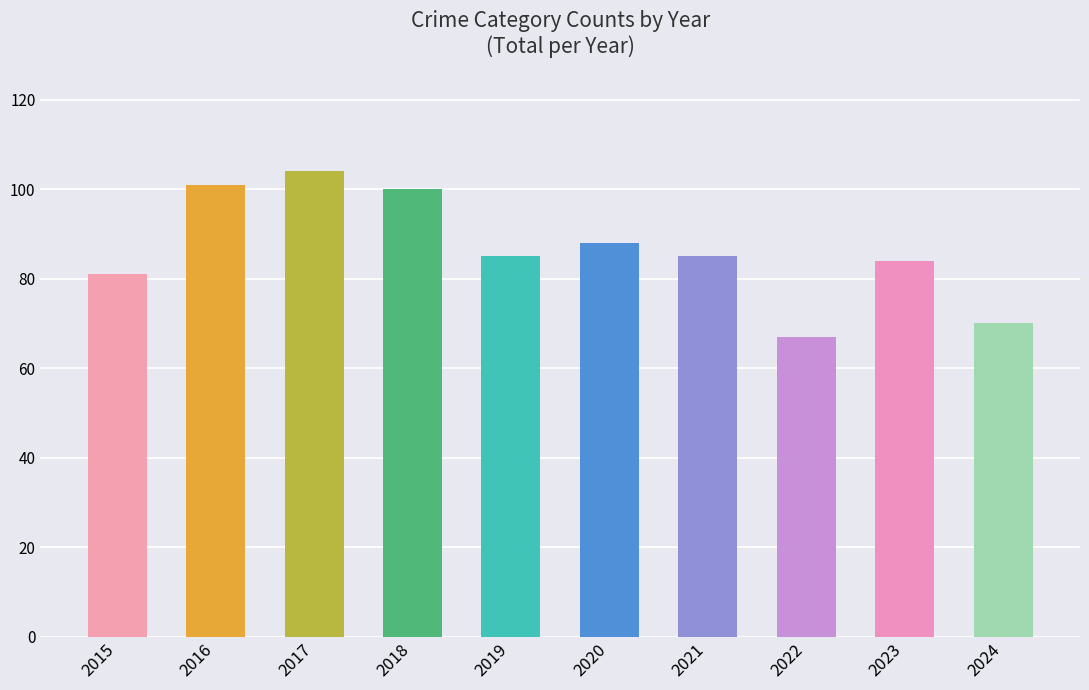

Does the chart contain any negative values?

No